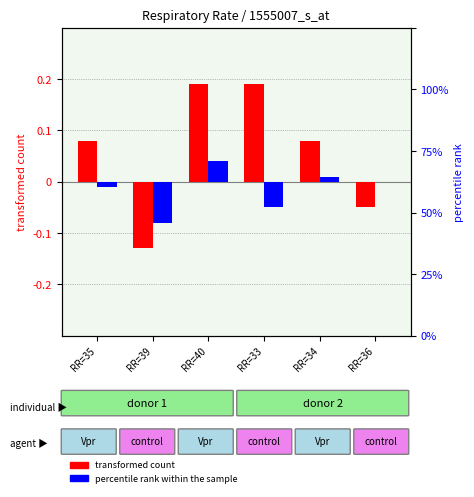

Rank the series at RR=33 from highest to lowest value.

transformed count (SBP), percentile rank (OxySat)